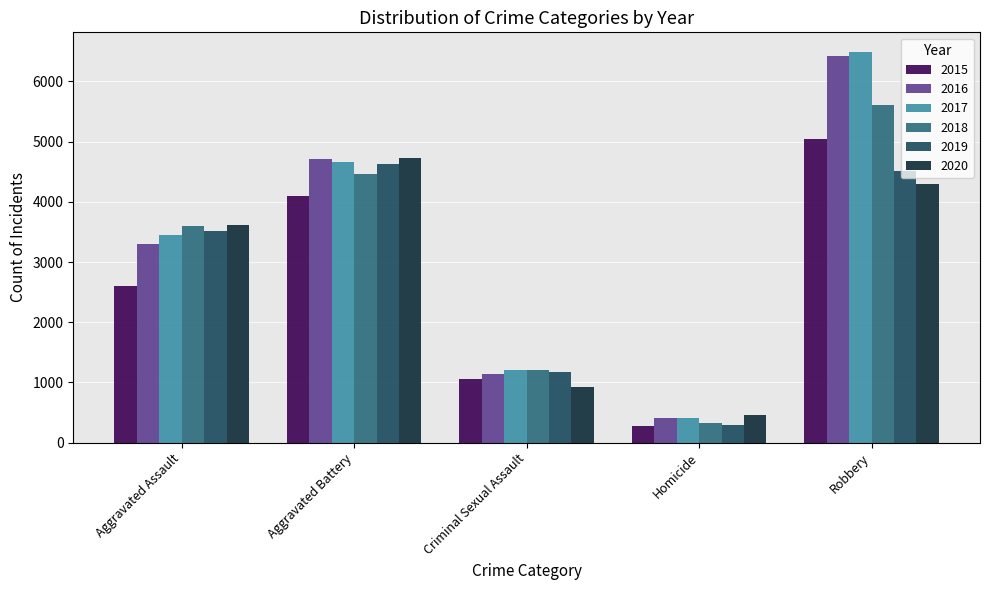

Is the value of 2015 at Robbery greater than the value of 2016 at Homicide?

Yes